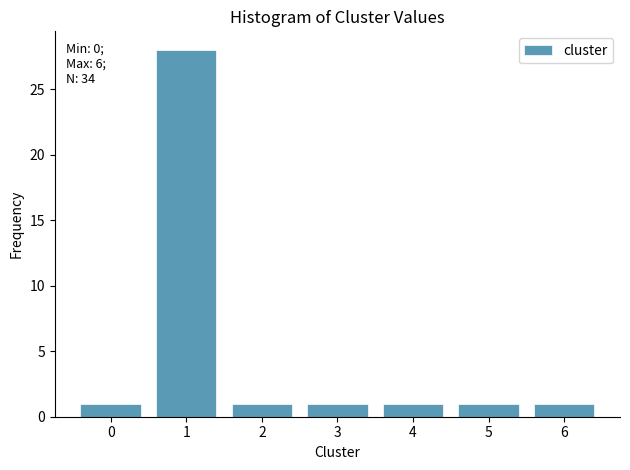

Reading left to right, extract all data points from this chart.

0=1	1=28	2=1	3=1	4=1	5=1	6=1